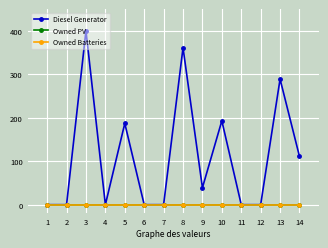

Read the Diesel Generator value at 13, to the nearest 50.

300